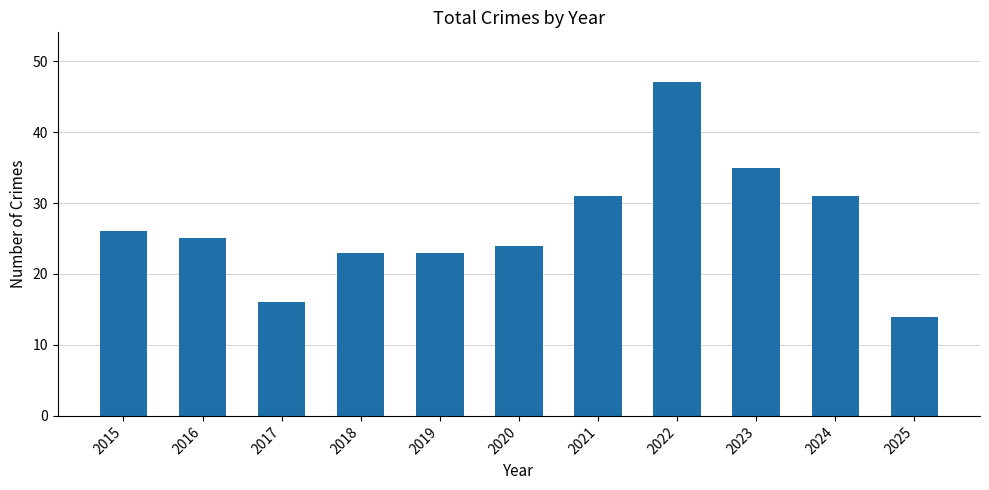

What is the smallest value displayed?

14